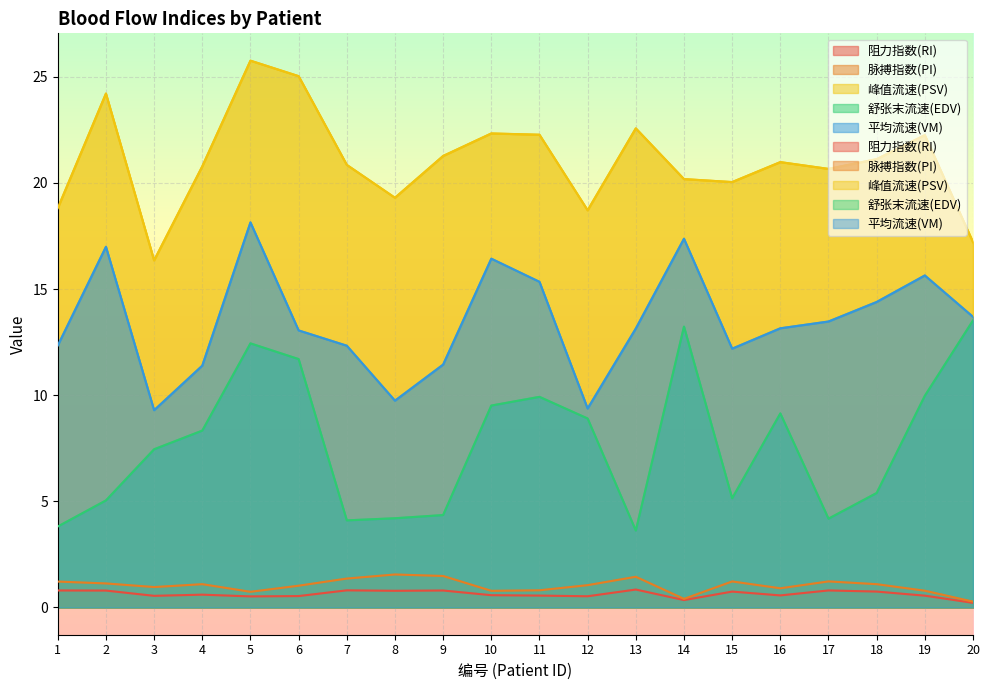

Which category has the lowest value in the 脉搏指数(PI) series?

20